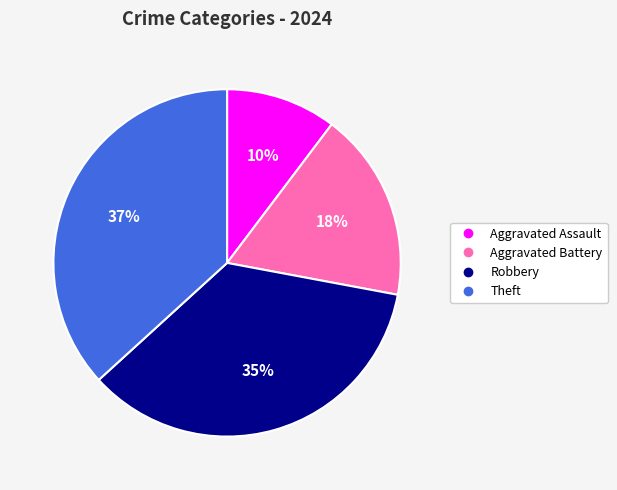

True or false: Aggravated Battery accounts for 18% of the total.

True